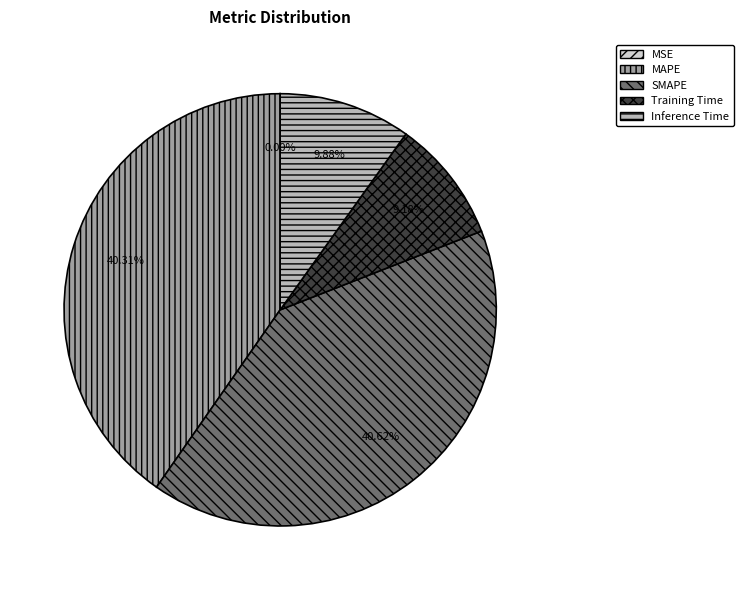

Is the sum of Inference Time and SMAPE greater than half?

Yes